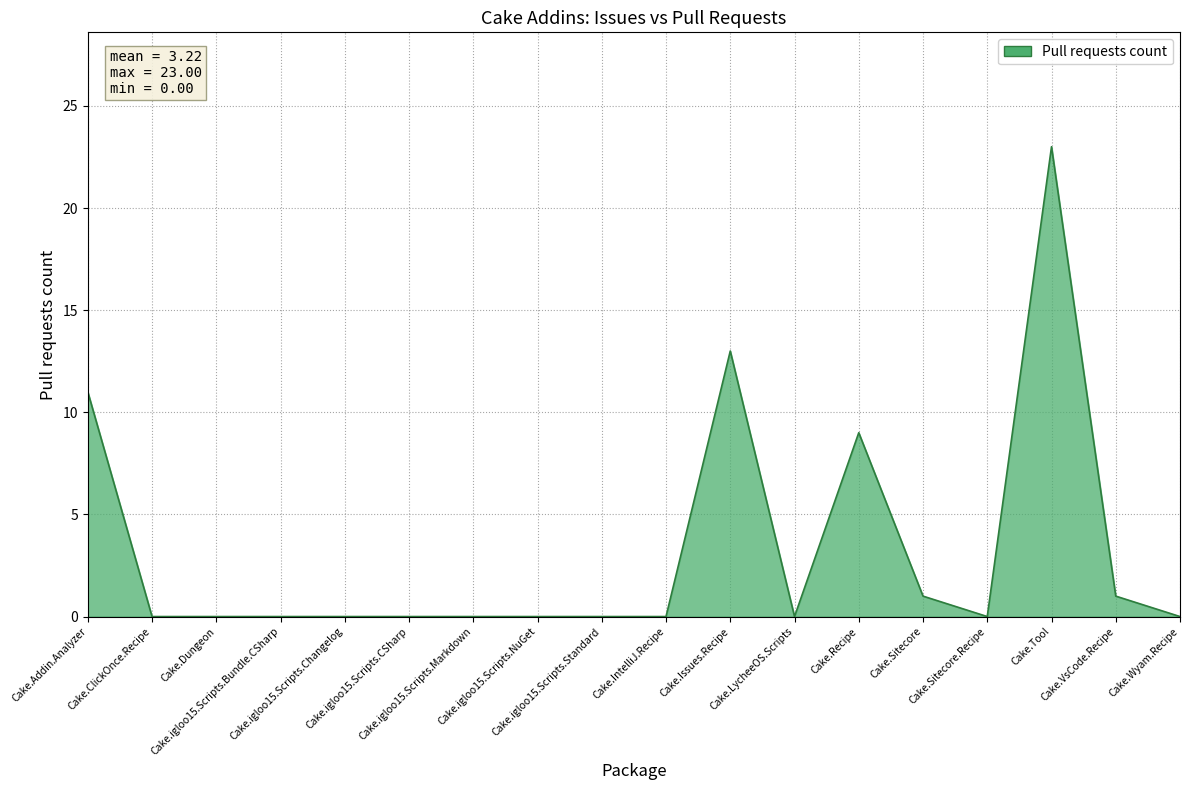

What is the ratio of the value at Cake.VsCode.Recipe to the value at Cake.Issues.Recipe?

0.1